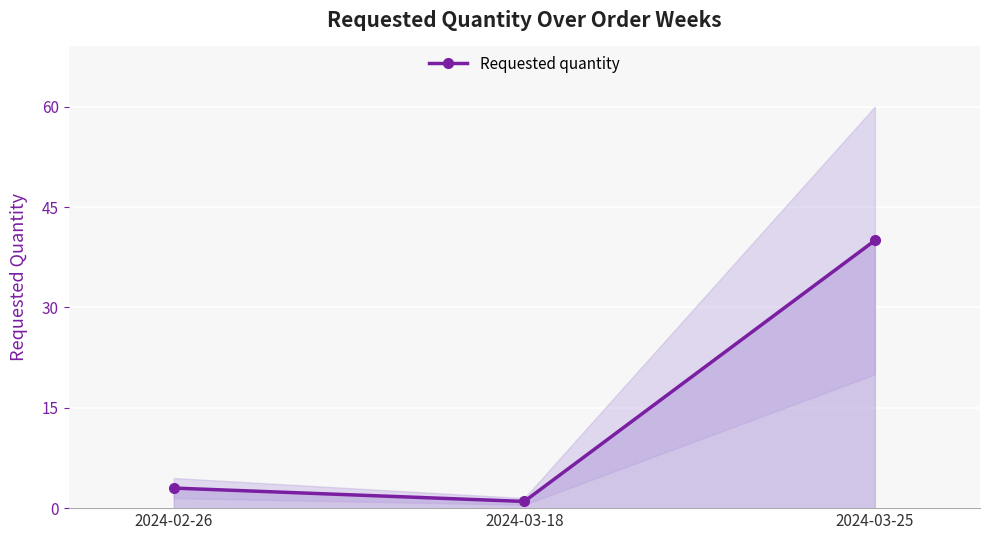

How many data points does each series have?

3